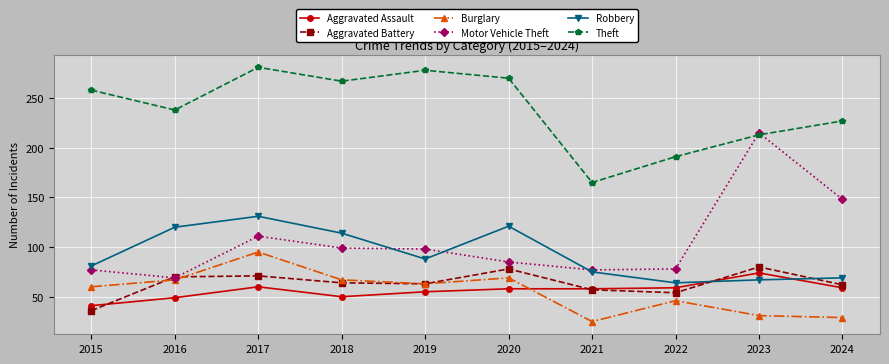

What is the value of the Robbery point at the 6th from the left?

121